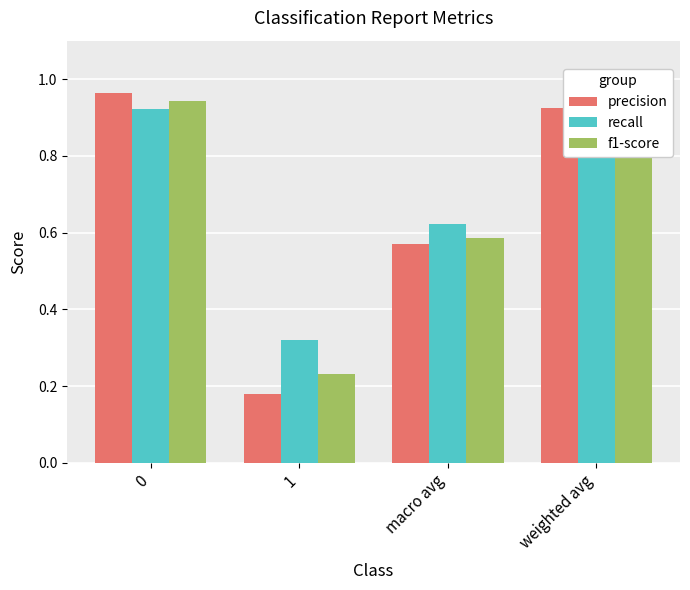

What is the label of the 1st bar from the right?

weighted avg